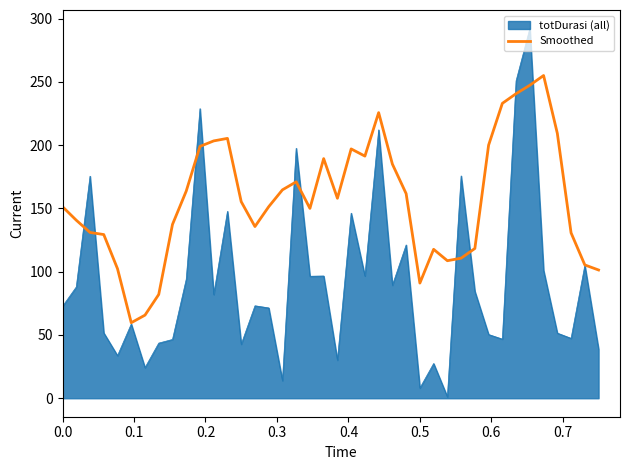

Rank the series by their maximum value, from lowest to highest.

Smoothed, totDurasi (all)